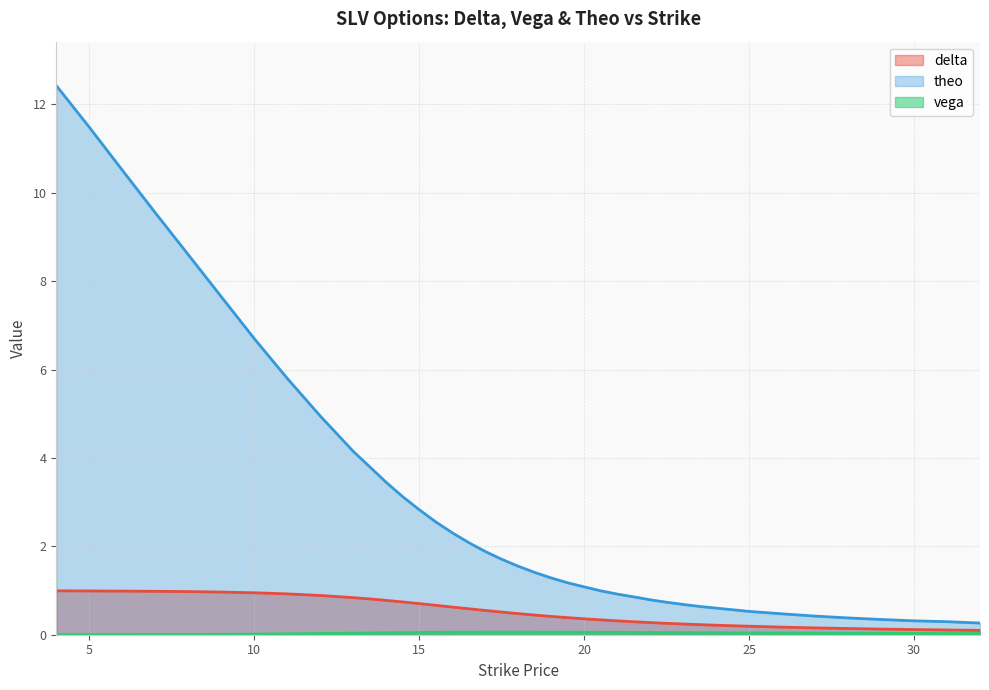

What is the label of the 27th point from the left?

21.5